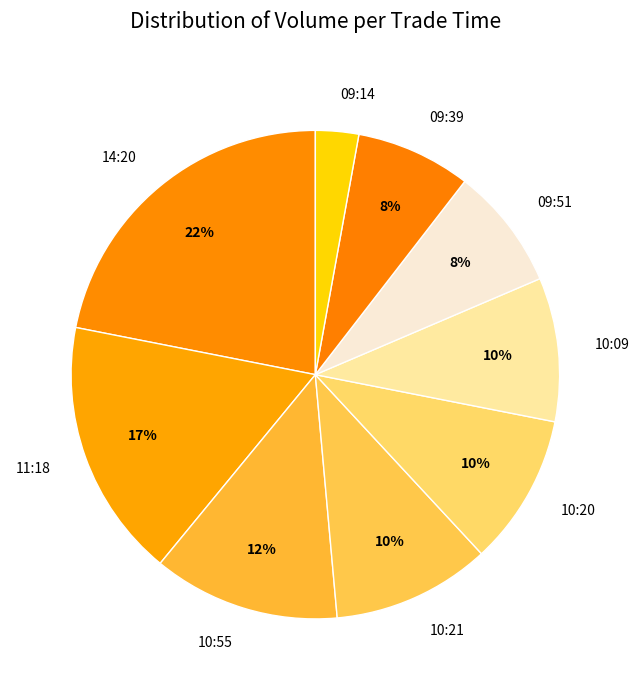

Is 09:51 the majority of the pie?

No